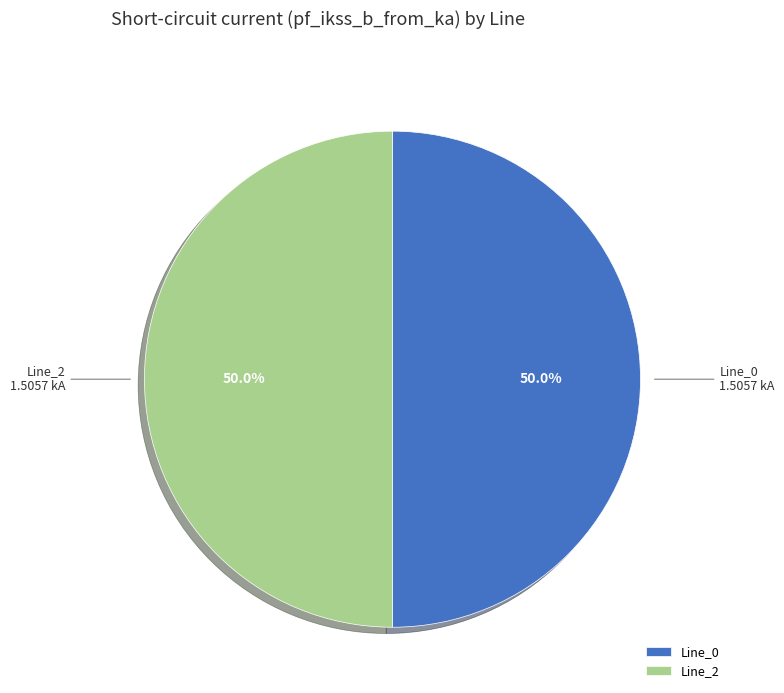

How many segments does this pie chart have?

2